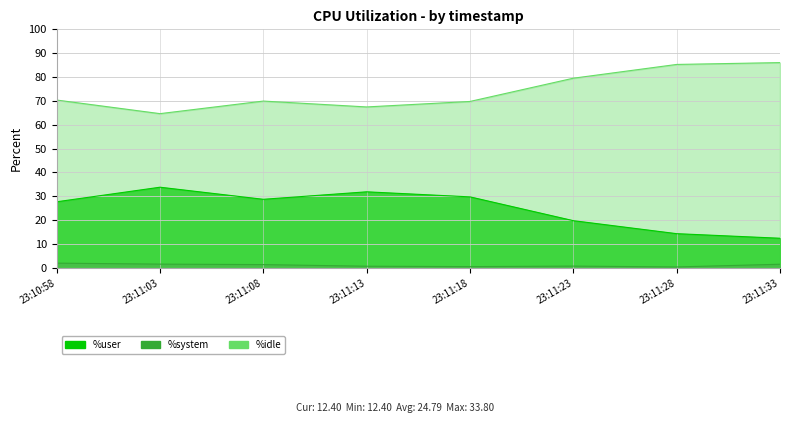

Where does the %idle series first go above 70?

23:10:58